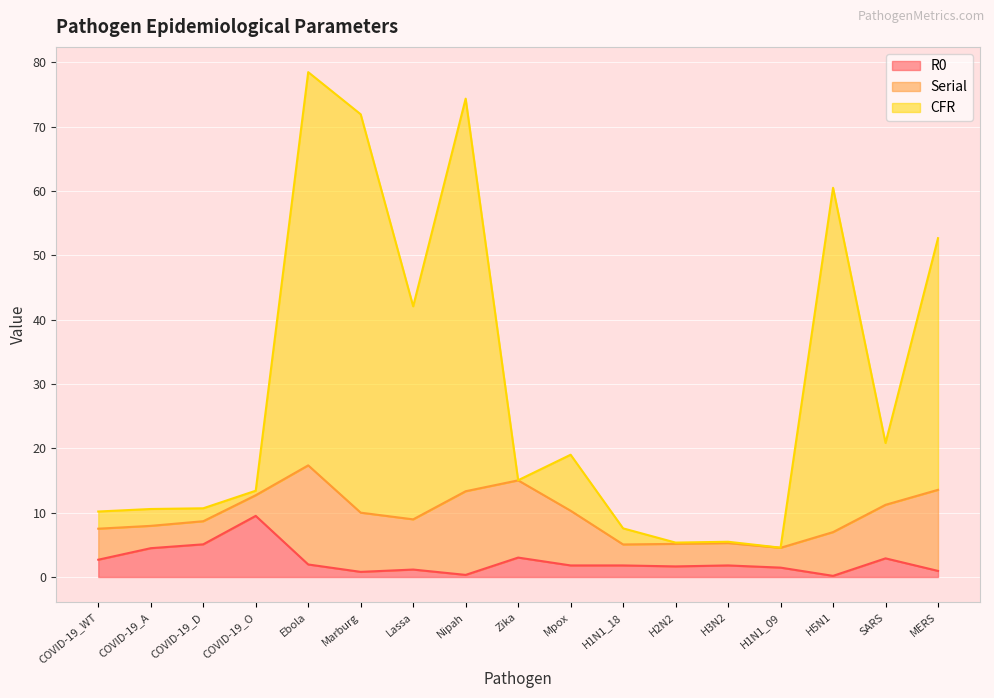

What is the highest value of the R0 series?

9.5